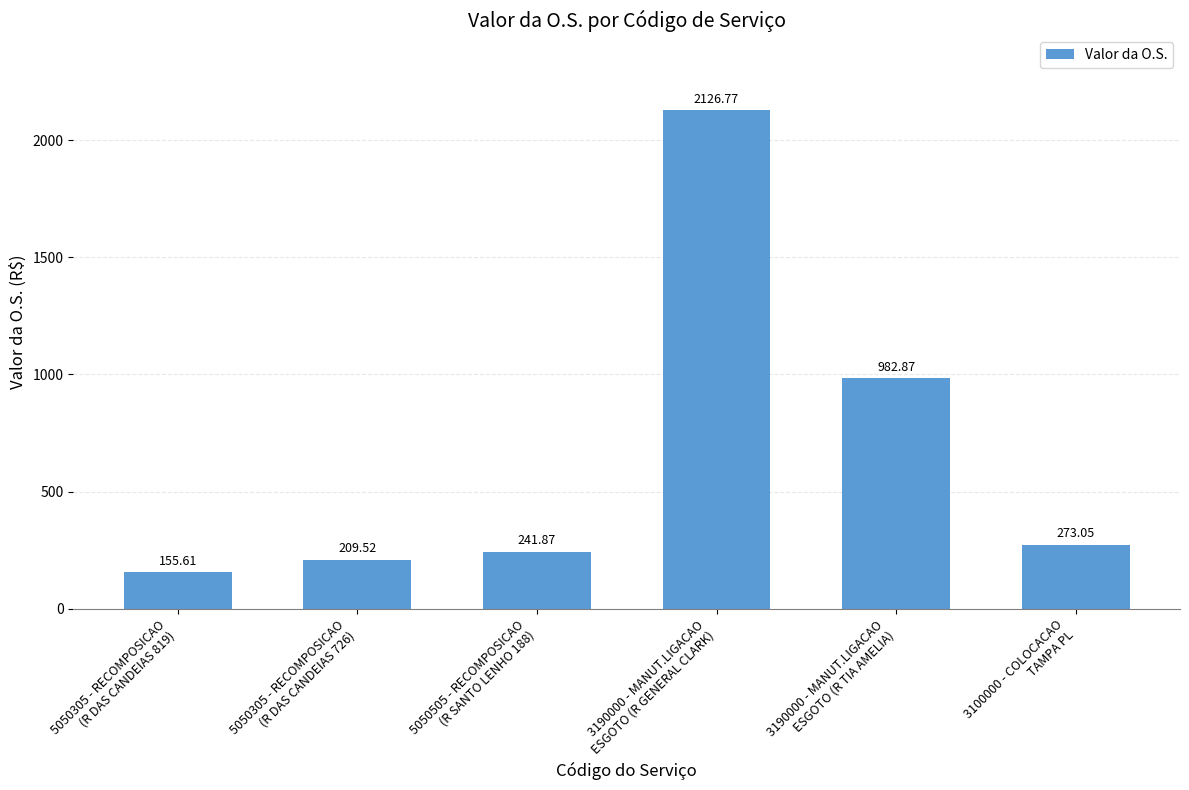

How many bars are there in total?

6